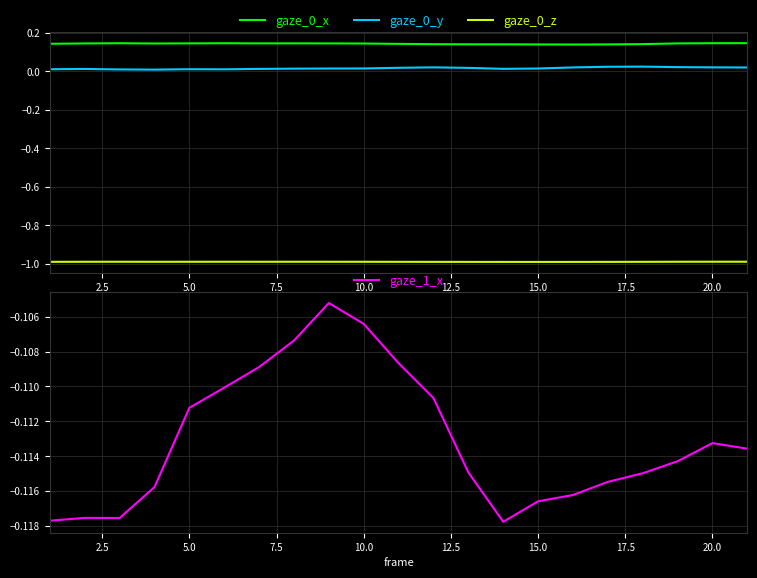

The value of gaze_0_z at 10.0 is -0.6. True or false?

False